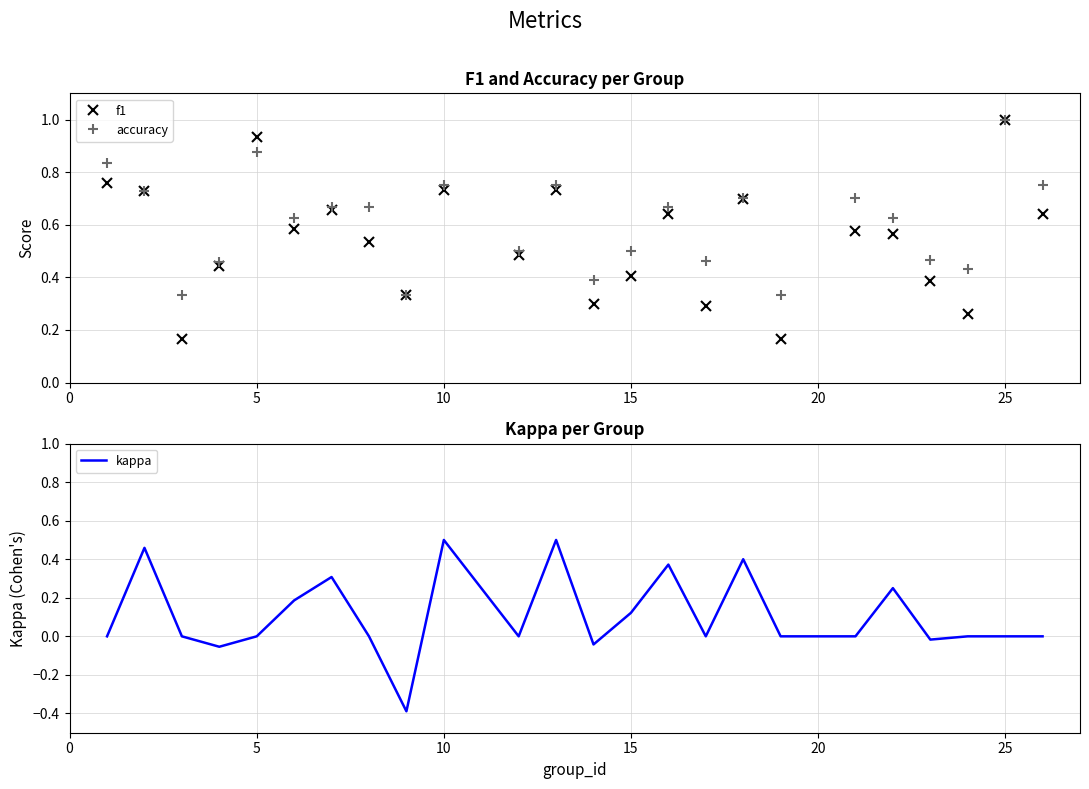

True or false: f1 has more than 1 points higher than both neighbors.

True